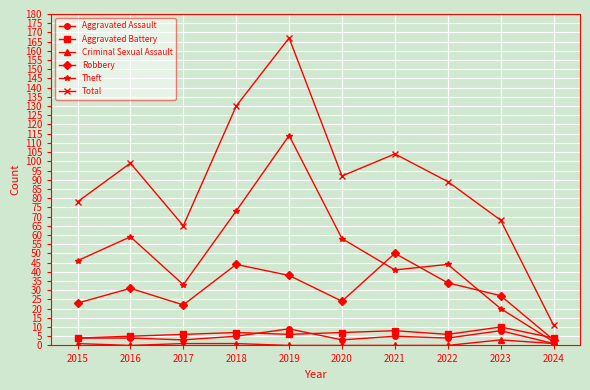

How many series are shown in this chart?

6